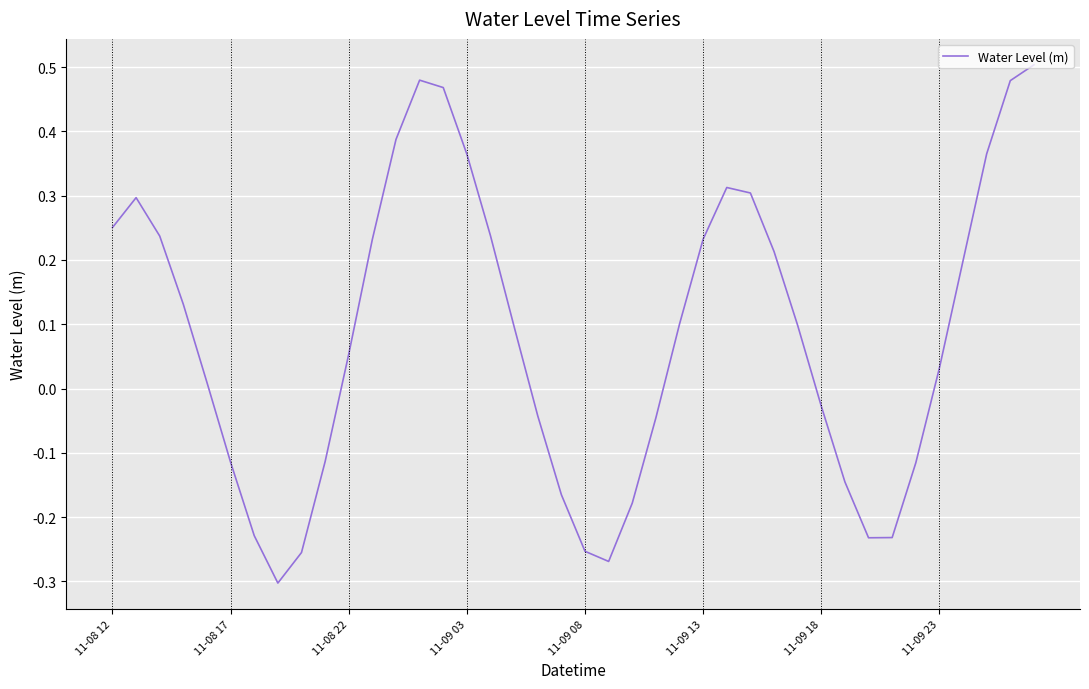

What is the difference between the maximum and minimum values?

0.8